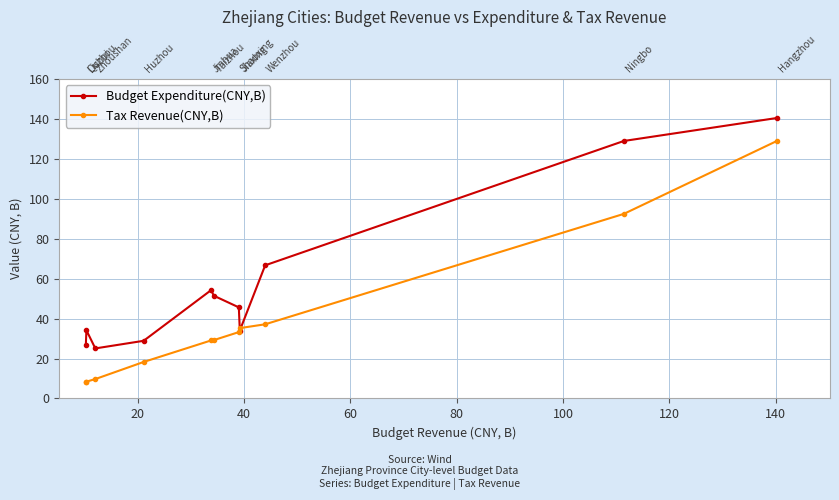

List the series in order of their peak value, highest first.

Budget Expenditure(CNY,B), Tax Revenue(CNY,B)